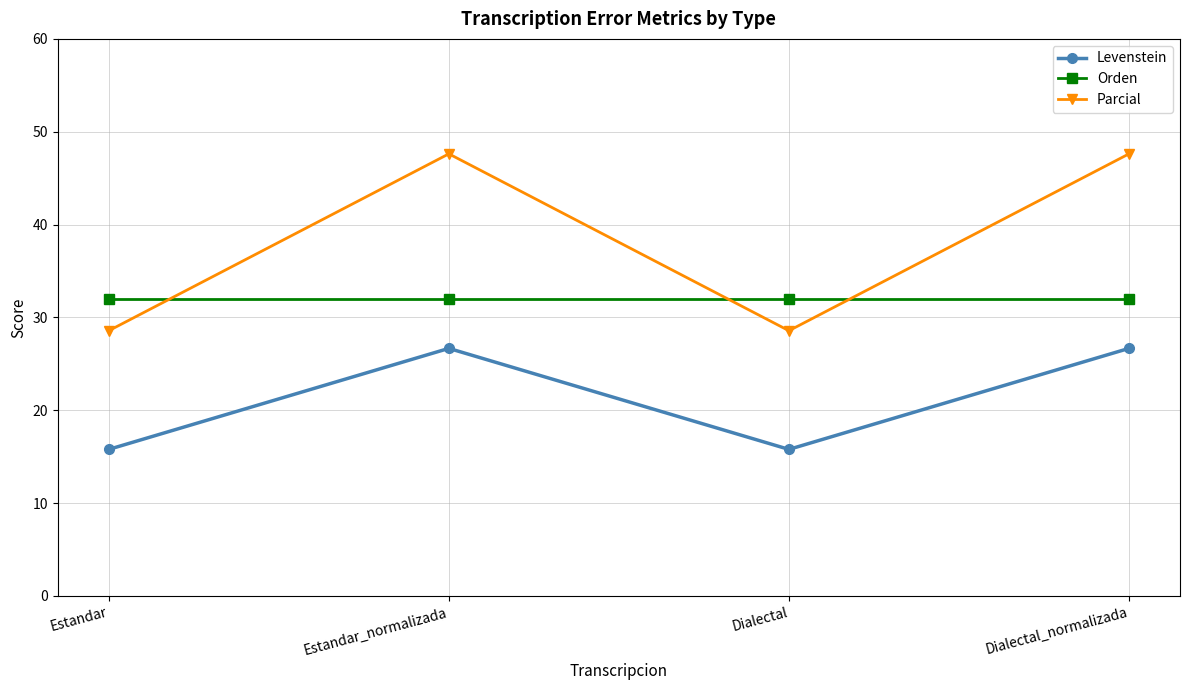

True or false: Orden has a value of 32.0 at Dialectal.

True